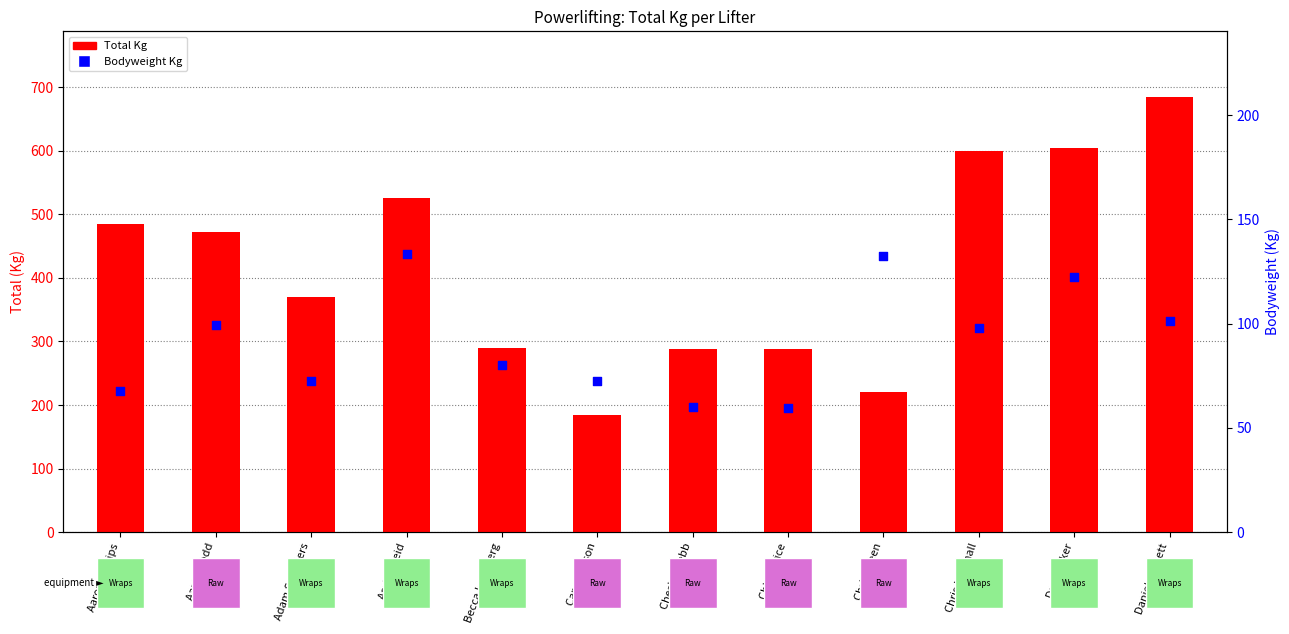

What are all the series names shown in the legend?

Total Kg, Bodyweight Kg